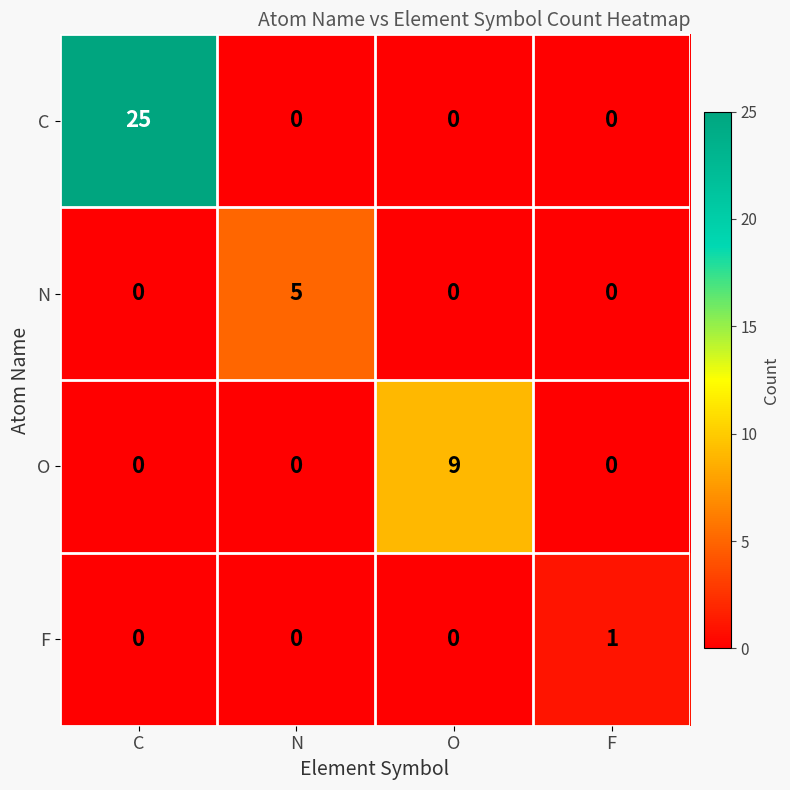

Rank the series by their average value, from highest to lowest.

C, O, N, F